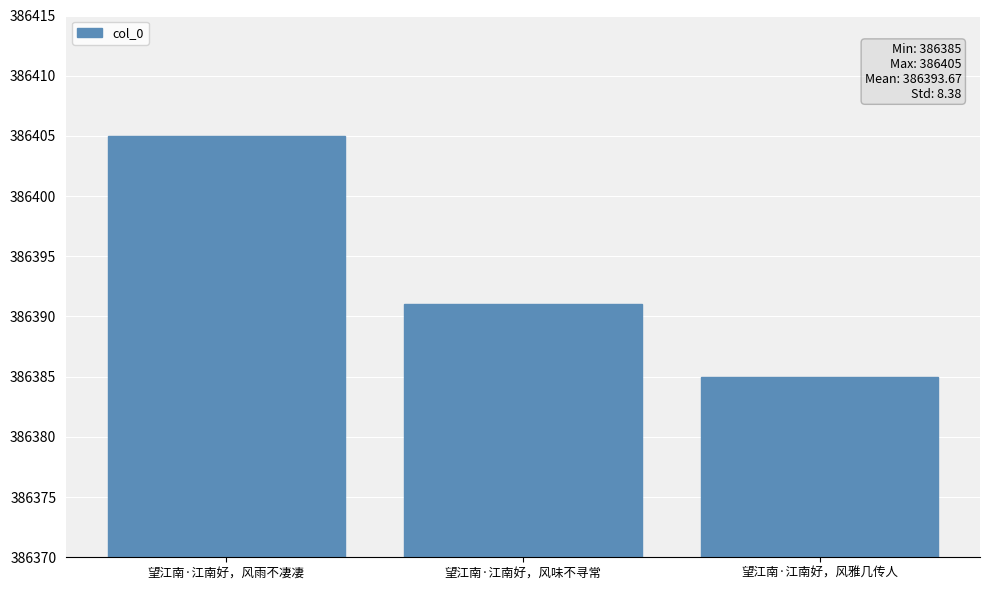

Which has a higher value, 望江南·江南好，风雨不凄凄 or 望江南·江南好，风味不寻常?

望江南·江南好，风雨不凄凄